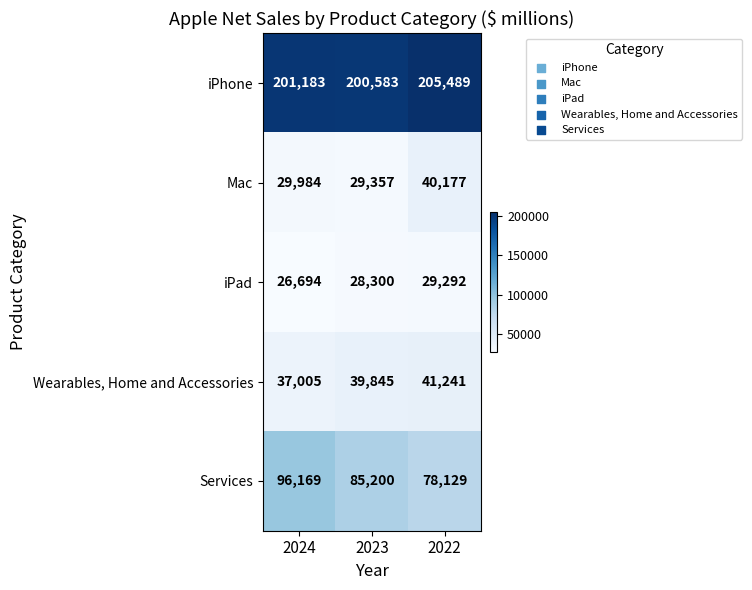

At which category is the sum across all series the highest?

2022